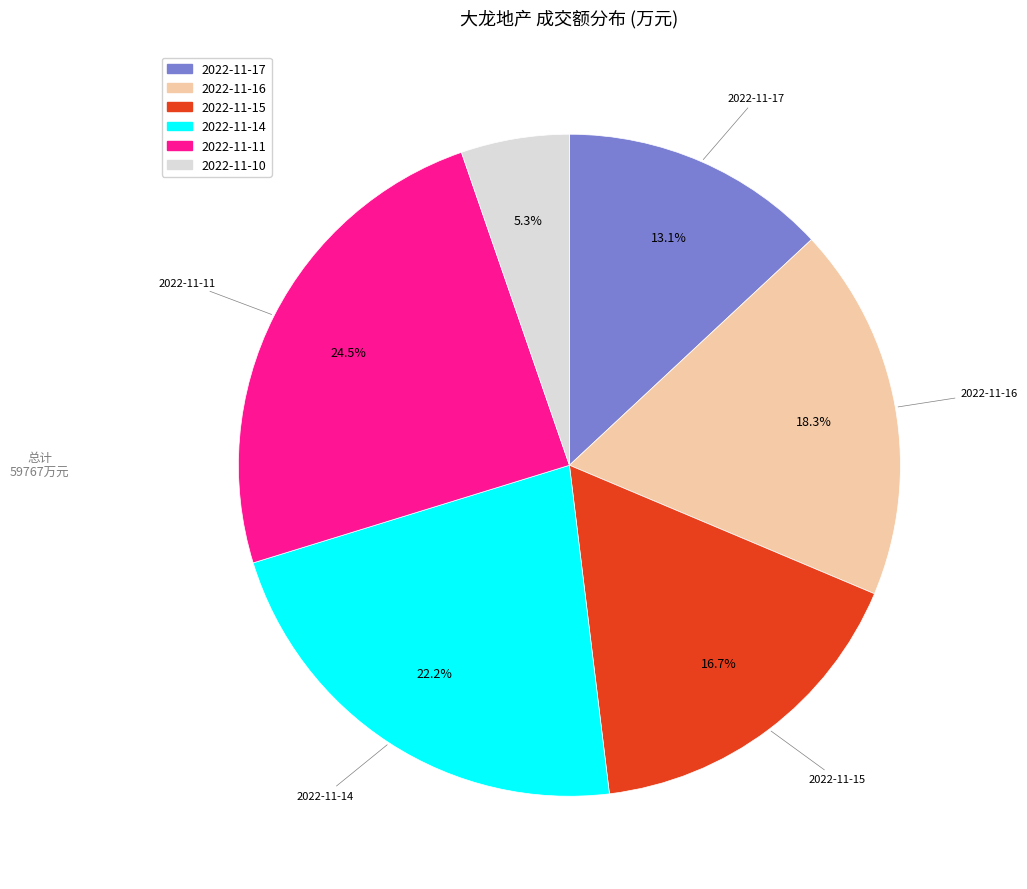

Is there a majority slice in this chart?

No